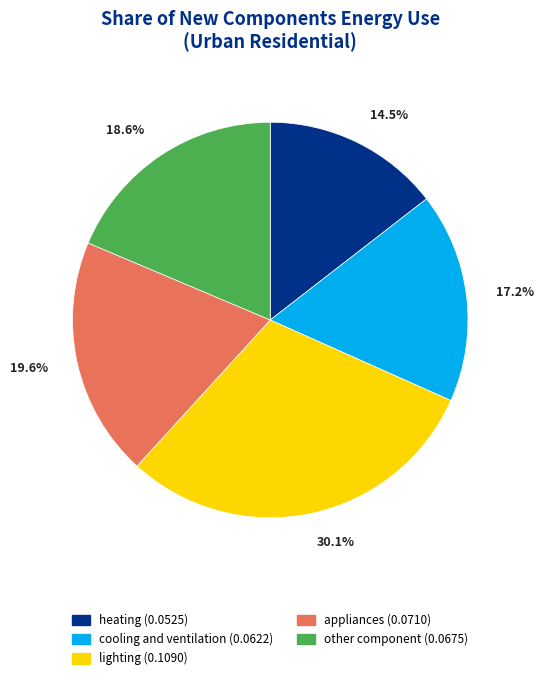

Is there any slice that represents more than half of the pie?

No